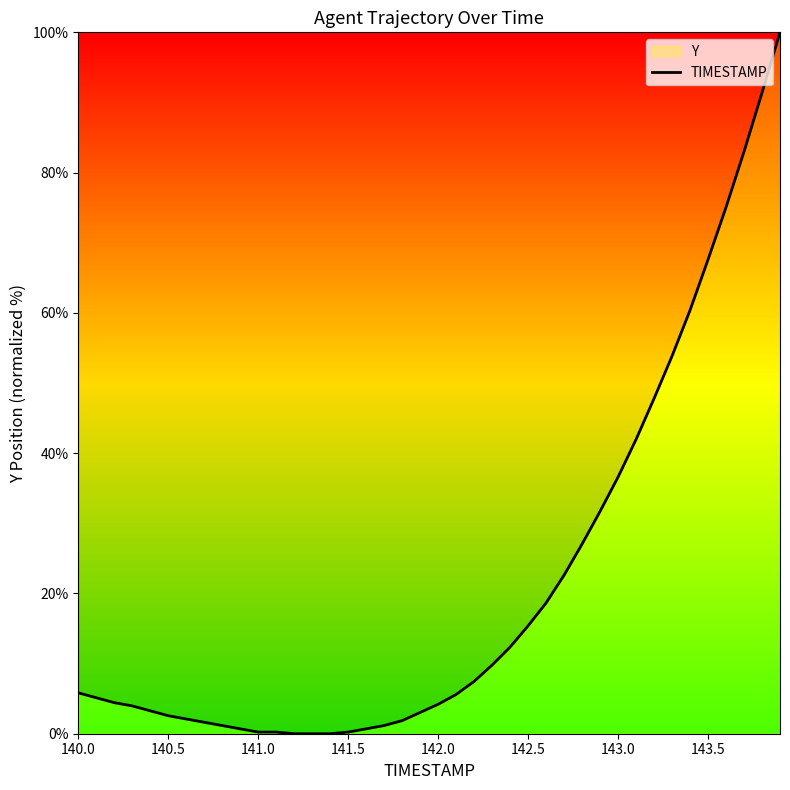

How many distinct data groups are displayed?

1